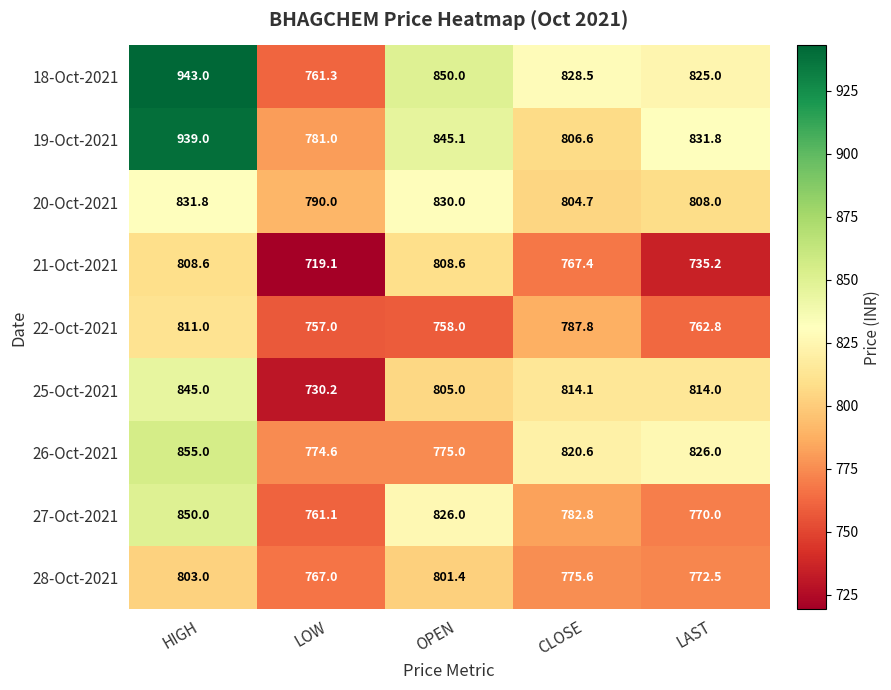

Rank the series at LAST from highest to lowest value.

19-Oct-2021, 26-Oct-2021, 18-Oct-2021, 25-Oct-2021, 20-Oct-2021, 28-Oct-2021, 27-Oct-2021, 22-Oct-2021, 21-Oct-2021